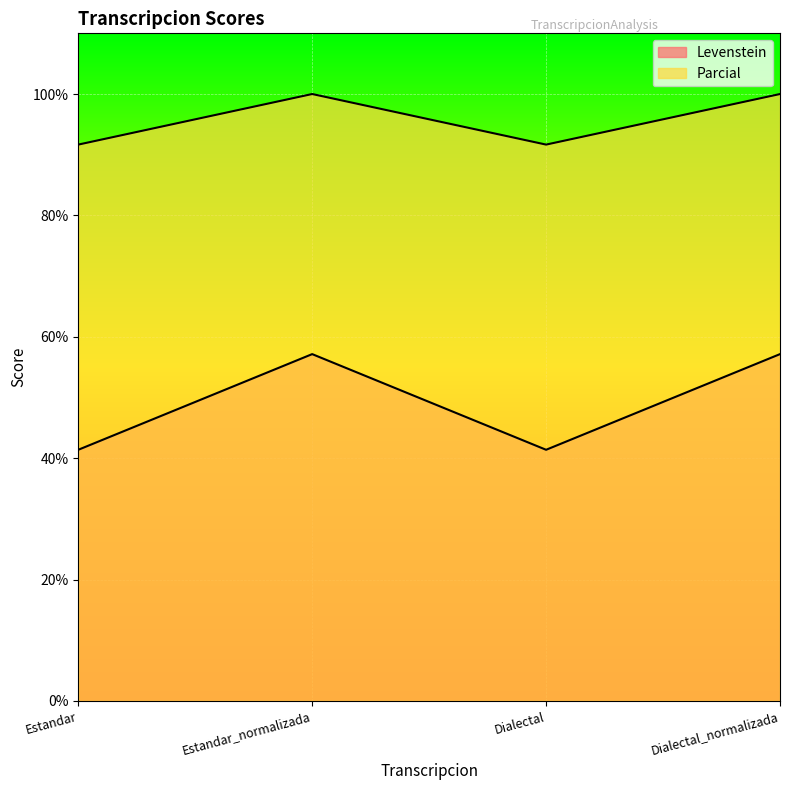

At which category does the chart reach its peak across all series?

Estandar_normalizada